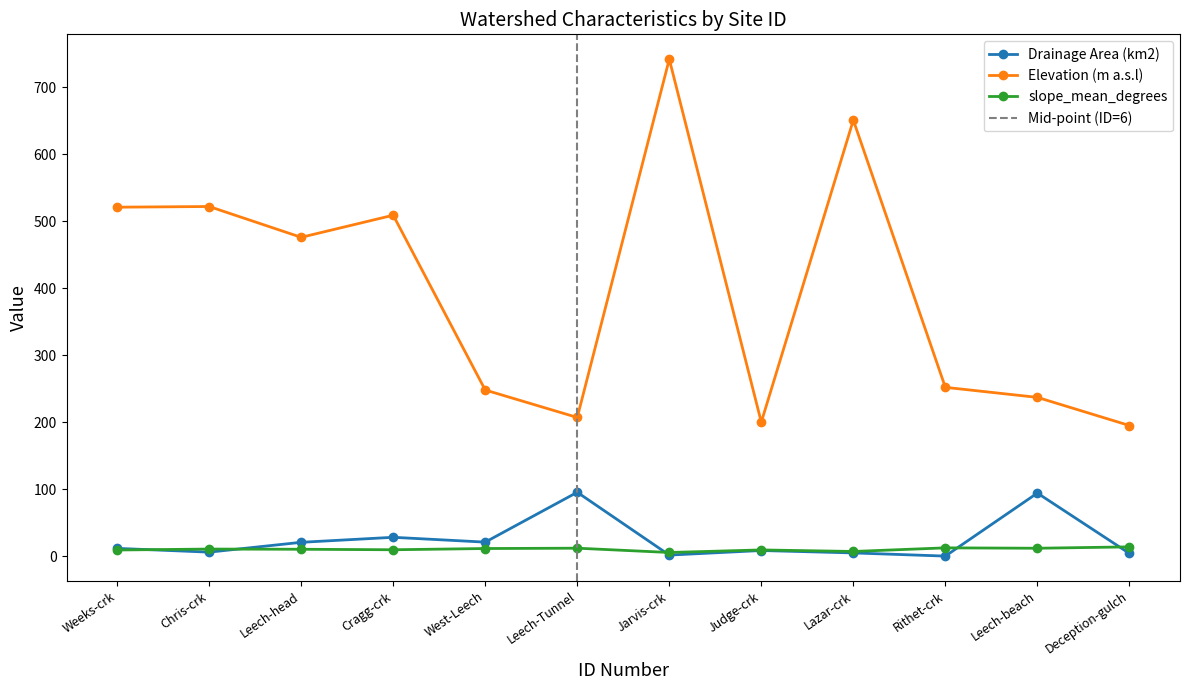

What is the value of the slope_mean_degrees point at the 3rd from the left?

10.2